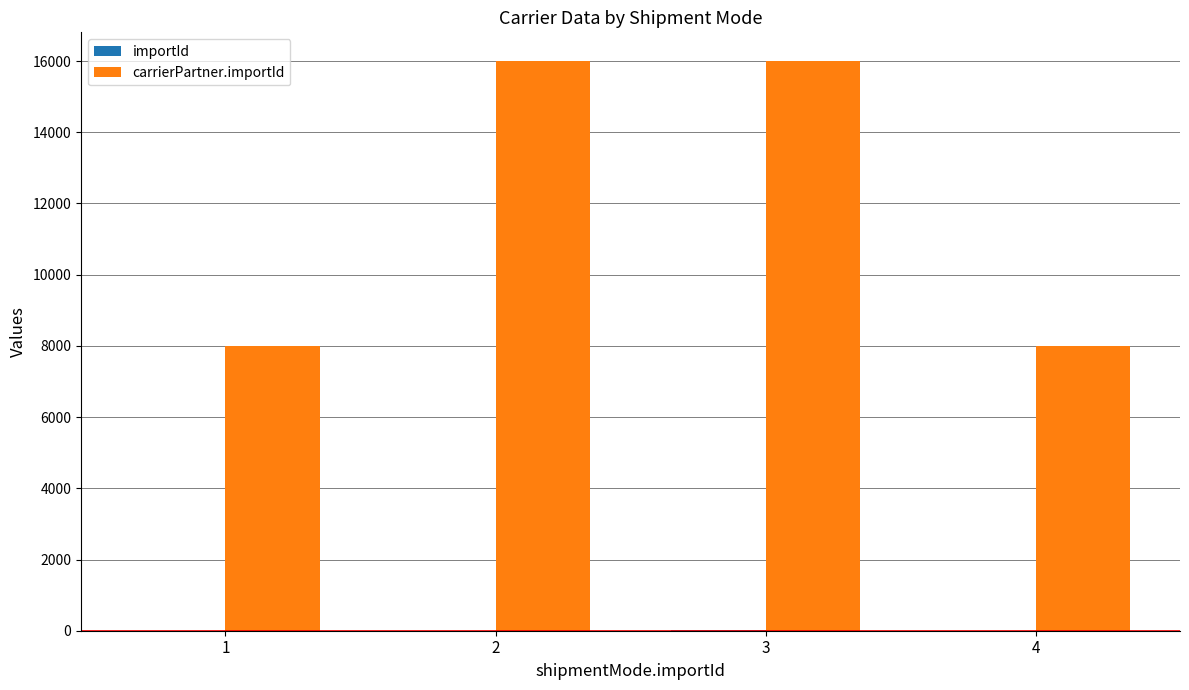

Rank the categories by importId value from lowest to highest.

1, 2, 4, 3